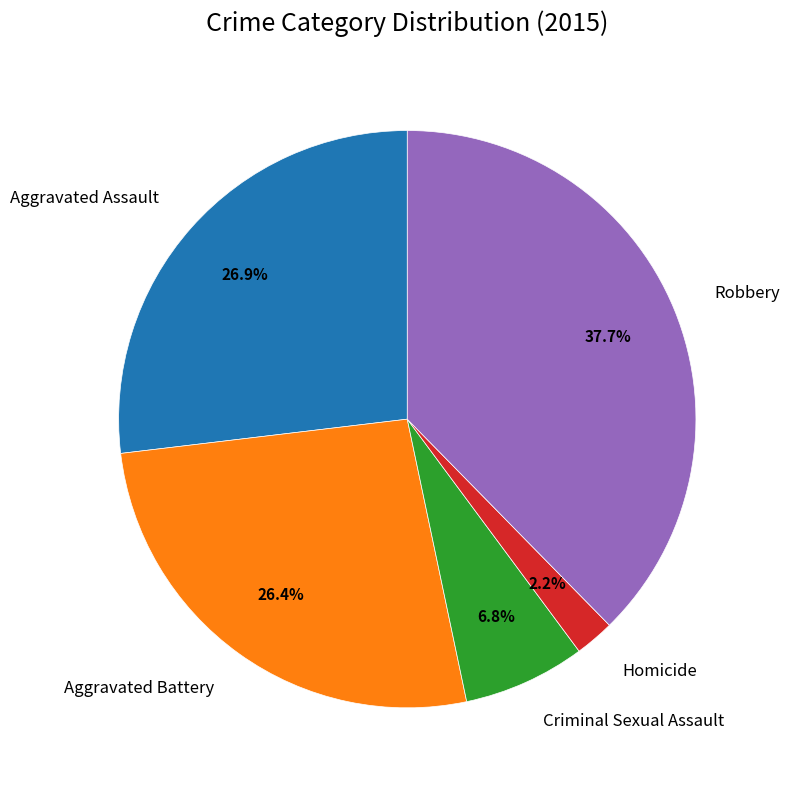

What portion of the pie excludes Homicide?

97.8%